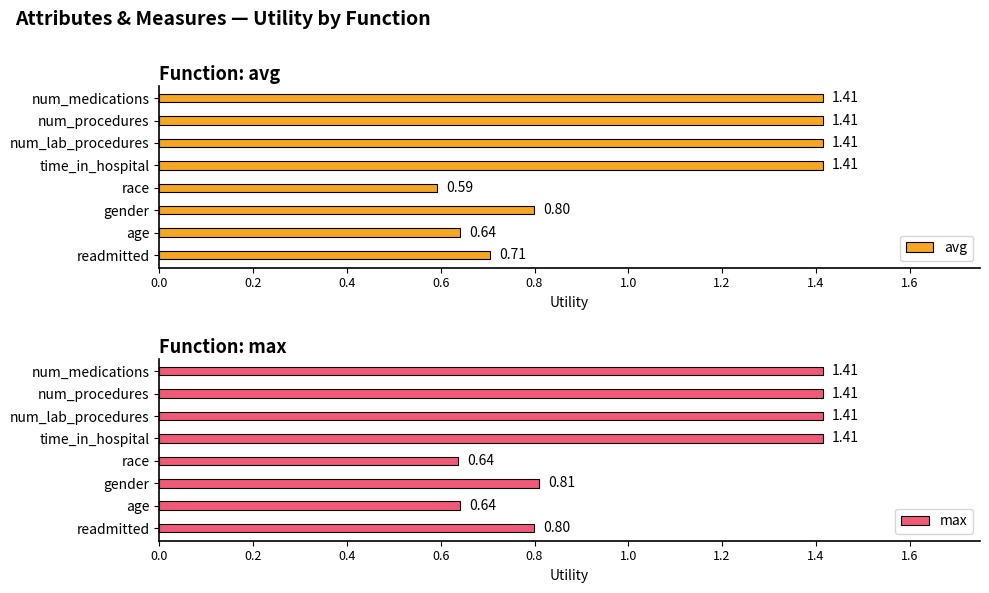

What is the minimum value for max?

0.6